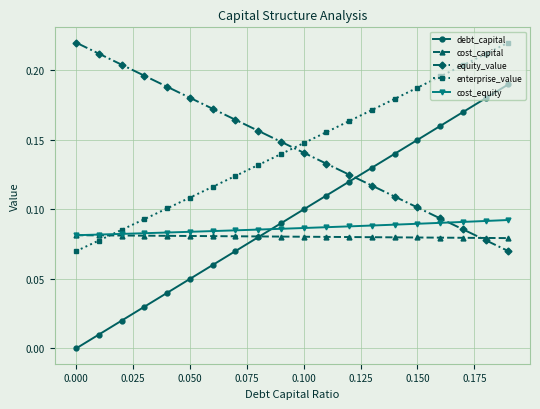

Which series has the widest spread of values?

debt_capital